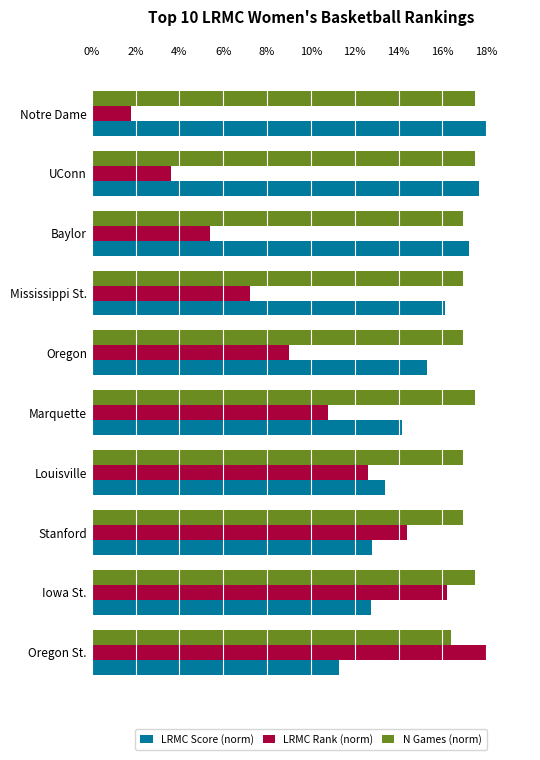

What is the difference between the highest and lowest values at Baylor?

11.8